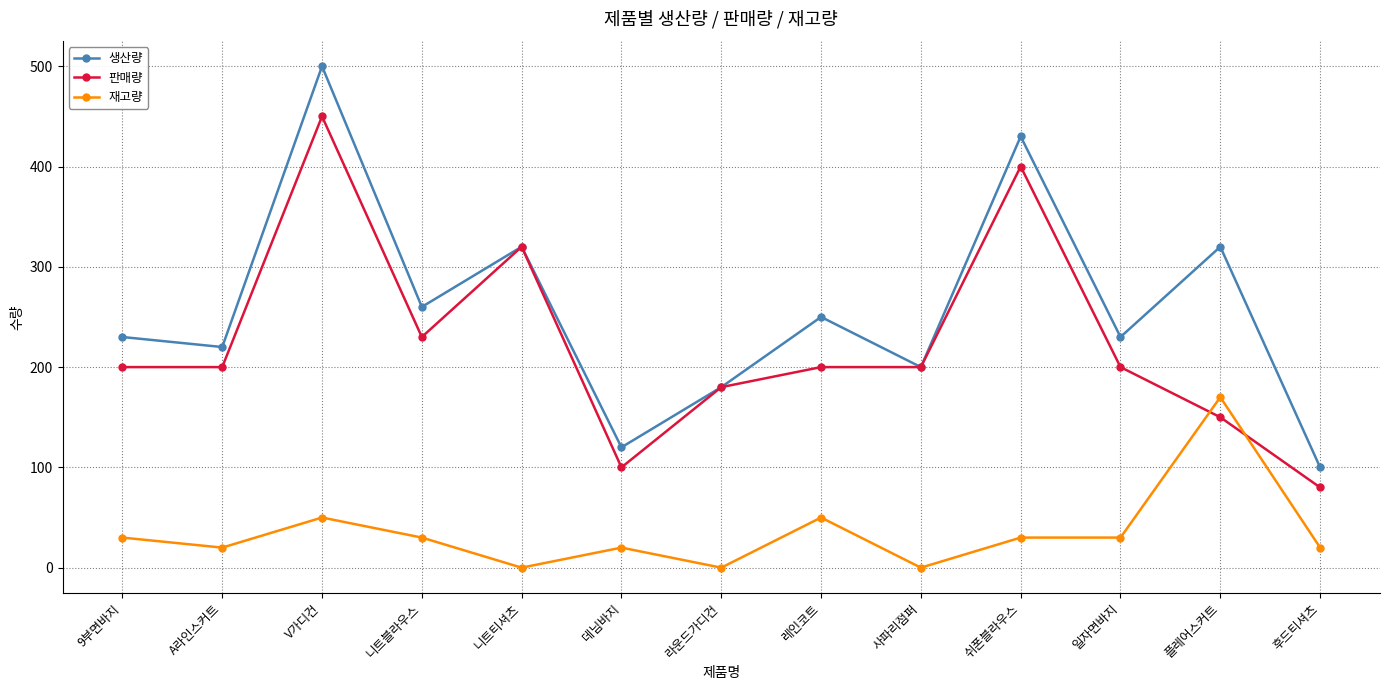

Count the number of data series in this chart.

3